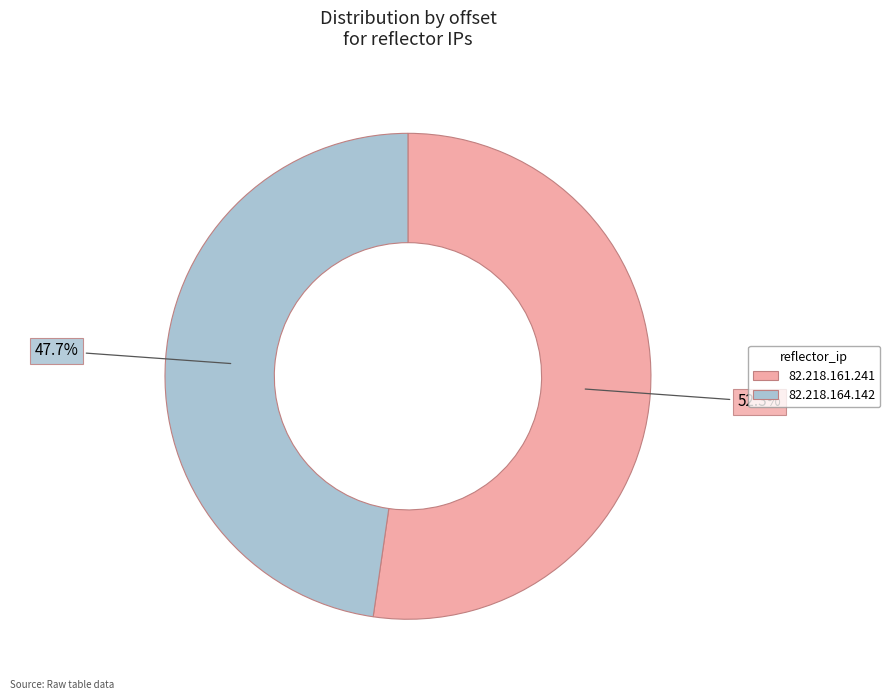

Is the sum of 82.218.161.241 and 82.218.164.142 greater than half?

Yes